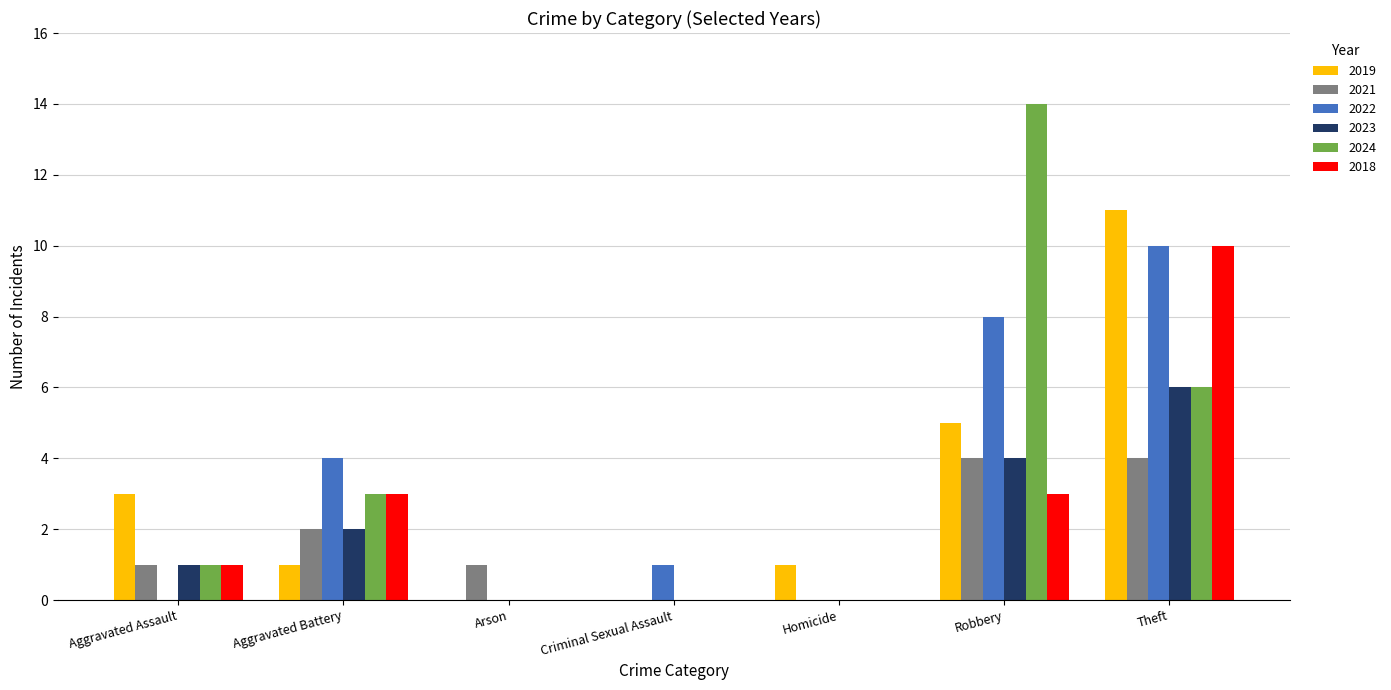

Are the bars grouped side by side (vs. stacked)?

Yes